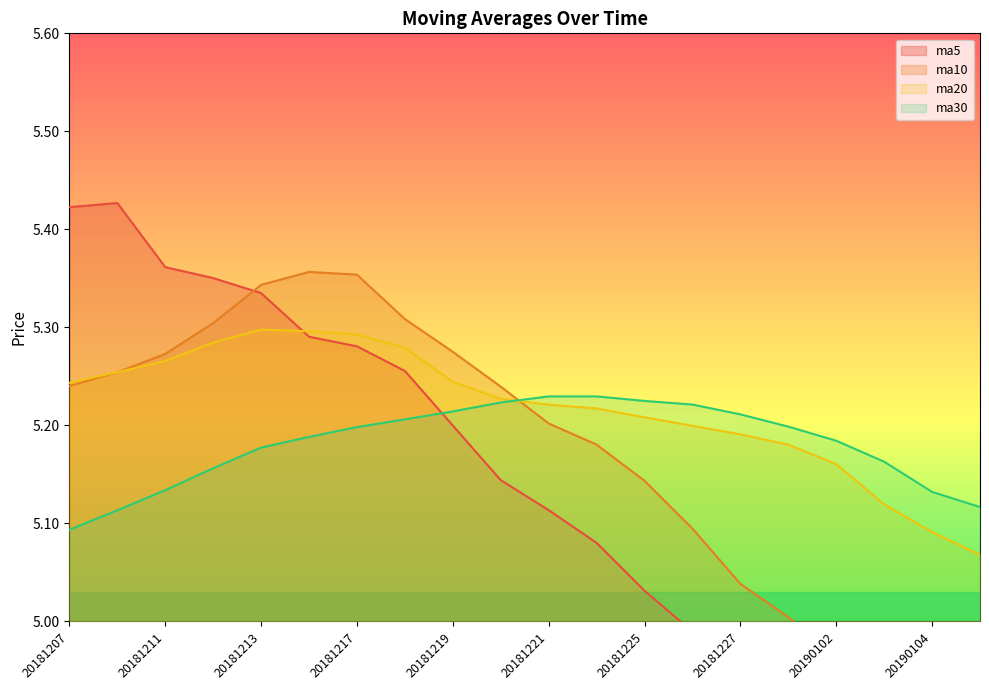

List the series in order of their peak value, highest first.

ma5, ma10, ma20, ma30